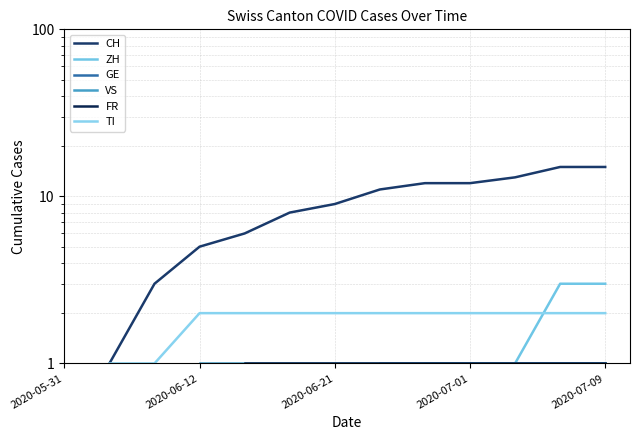

How many categories are shown in the chart?

13